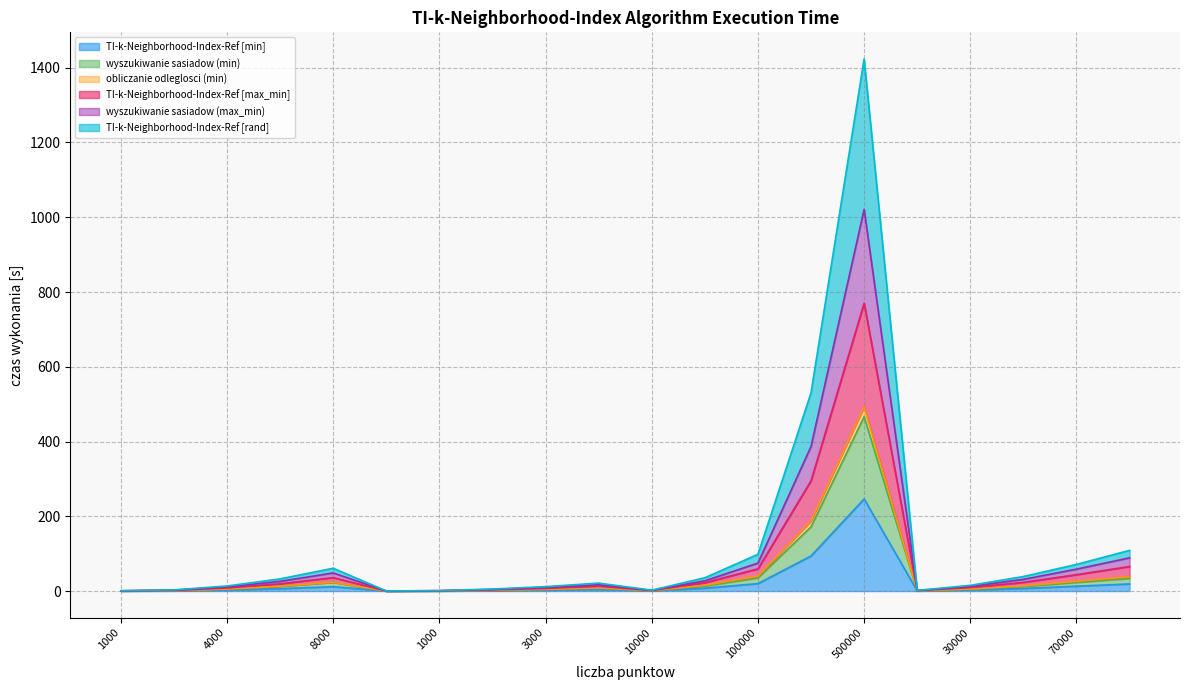

What is the value of the TI-k-Neighborhood-Index-Ref [max_min] point at the 2nd from the left?

2.5